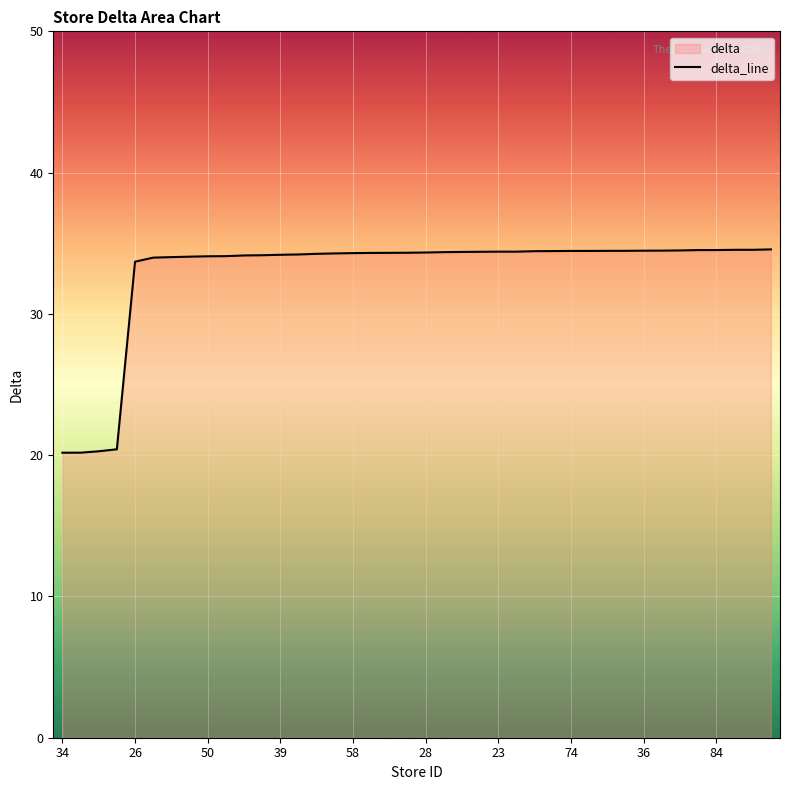

How many categories are shown in the chart?

40